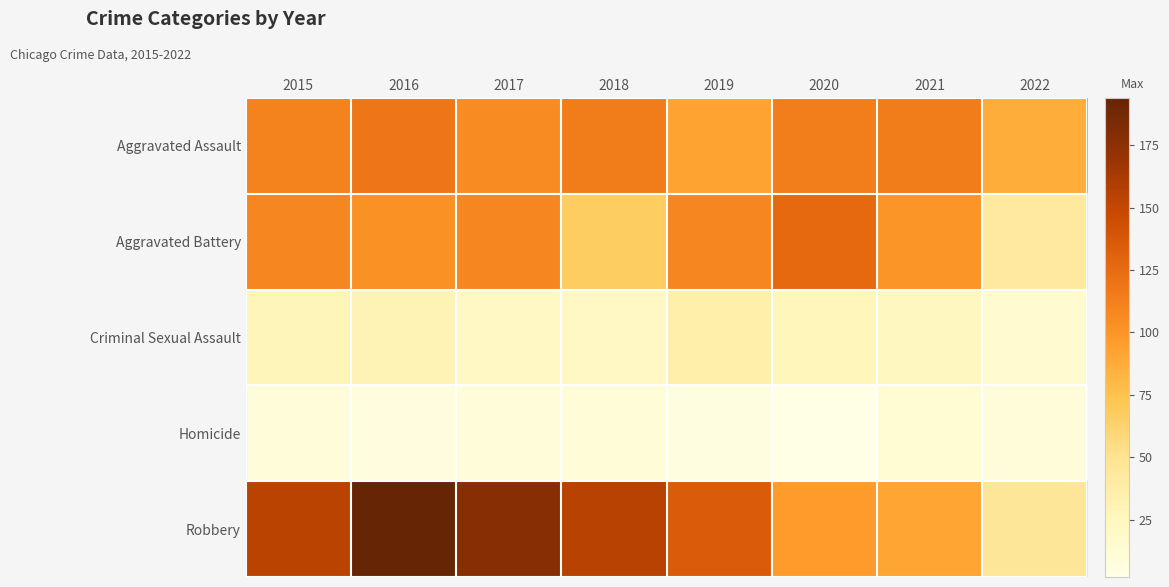

Rank the series at 2016 from lowest to highest value.

Homicide, Criminal Sexual Assault, Aggravated Battery, Aggravated Assault, Robbery